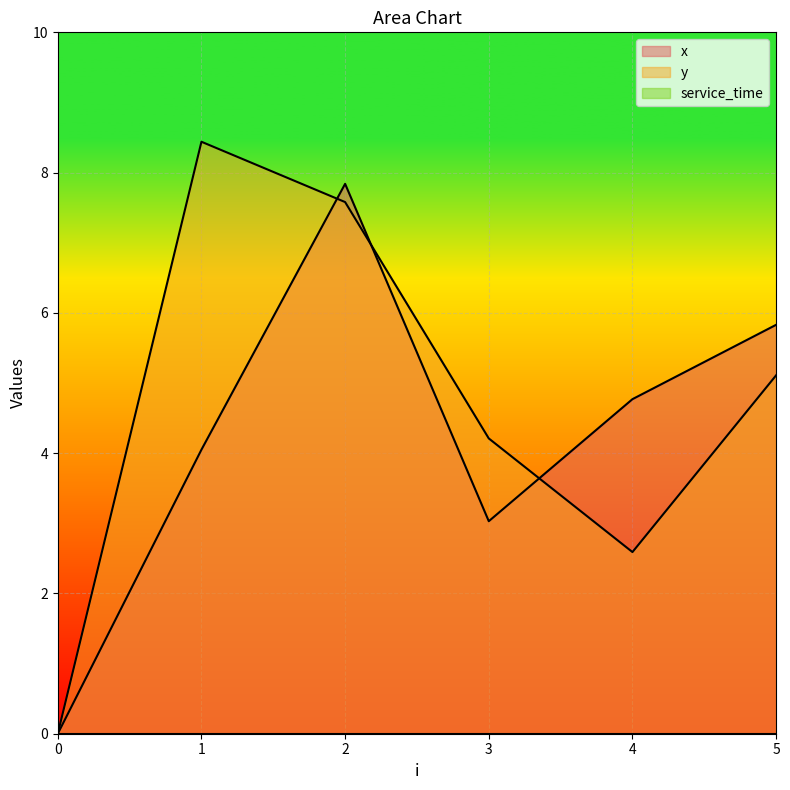

Reading left to right, what are all the values shown in this chart?

x: 0=0.0	1=4.0	2=7.8	3=3.0	4=4.8	5=5.8
y: 0=0.0	1=8.4	2=7.6	3=4.2	4=2.6	5=5.1